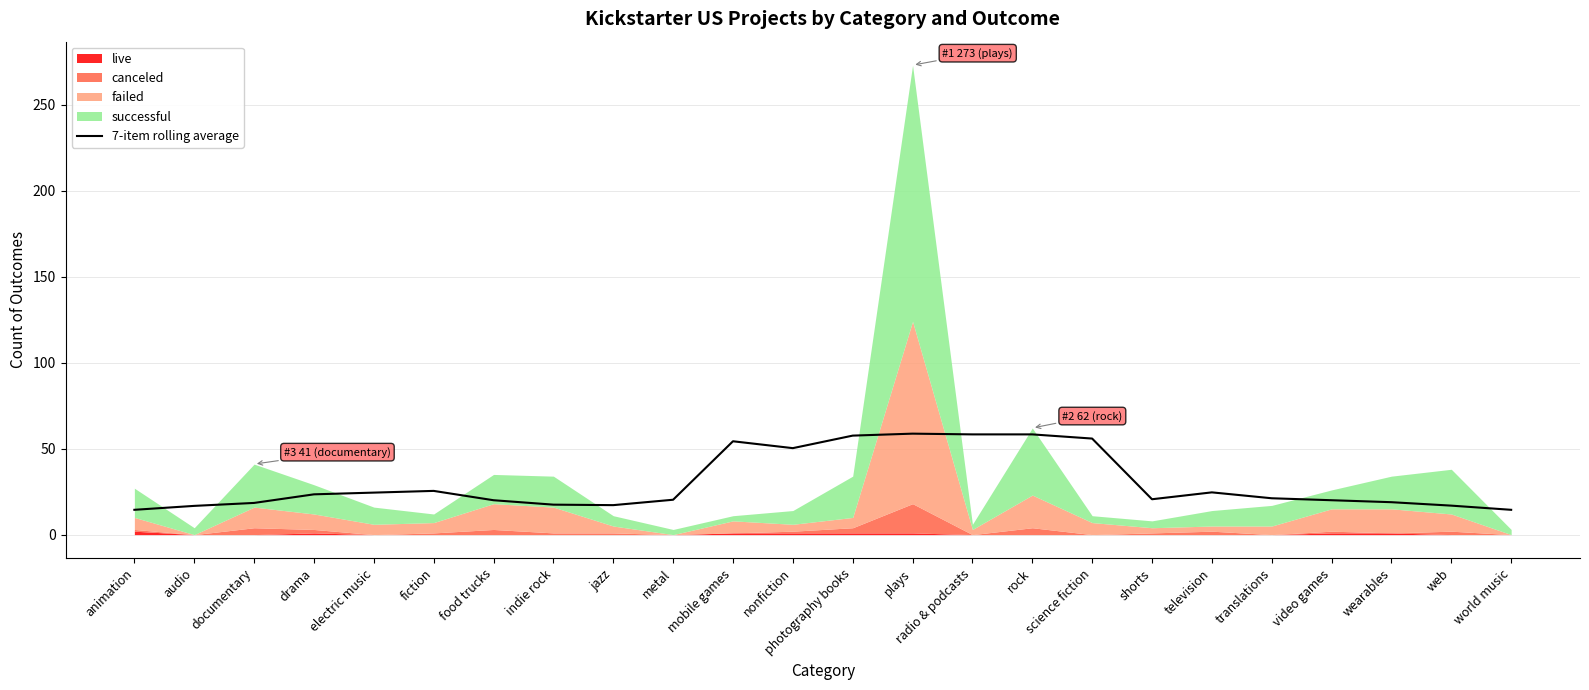

Where does the data first go above 21?

drama